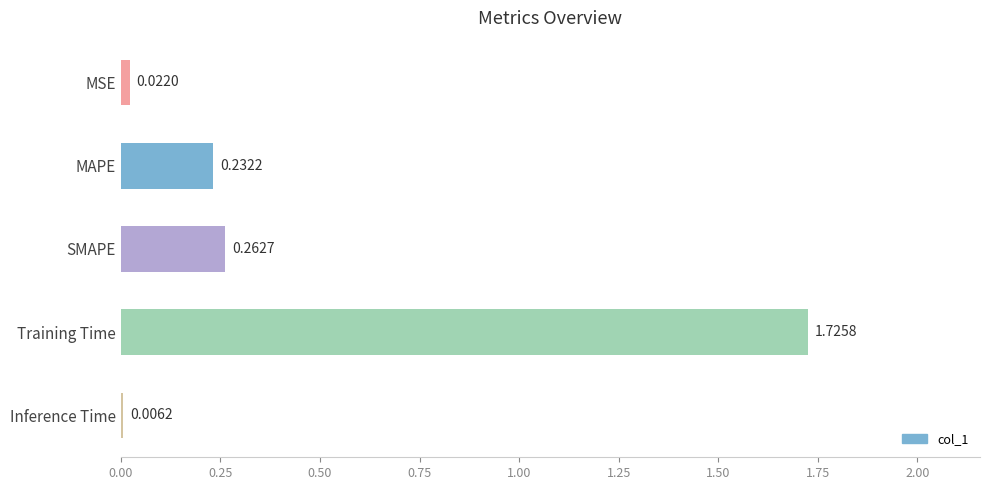

Which category has the highest value across all series?

Training Time